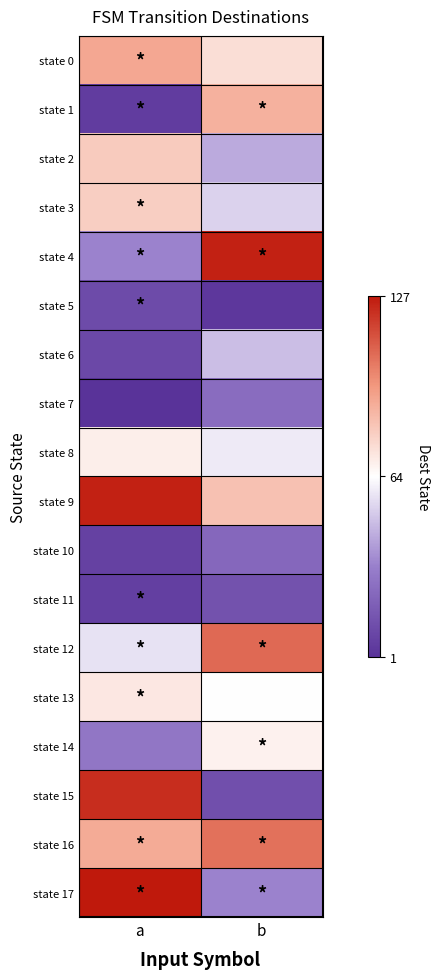

What is the greatest value displayed?

127